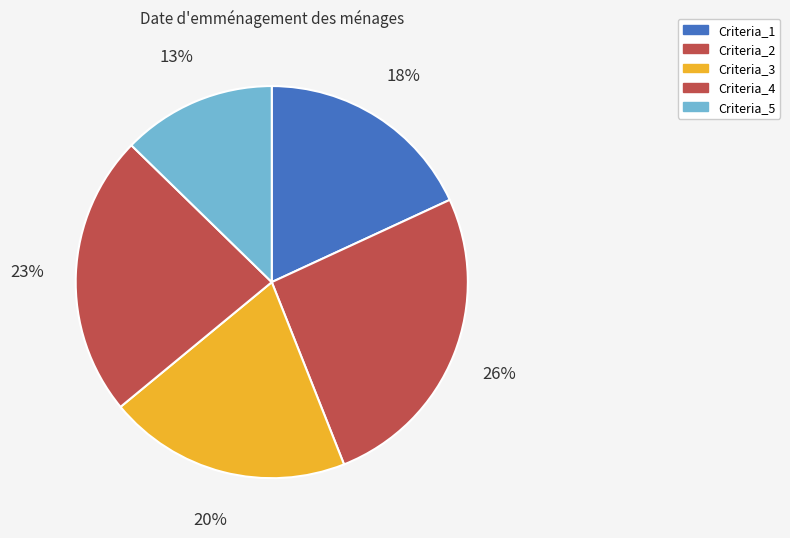

To the nearest percent, what is the combined percentage of Criteria_1 and Criteria_2?

44%